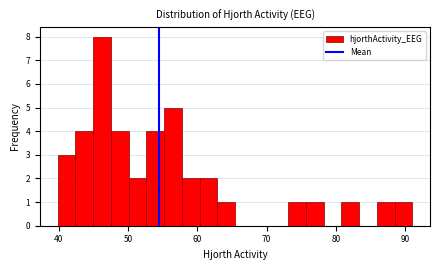

Around what value on the x-axis is the tallest bar? Give the approximate position of its centre, as read against the axis.

46